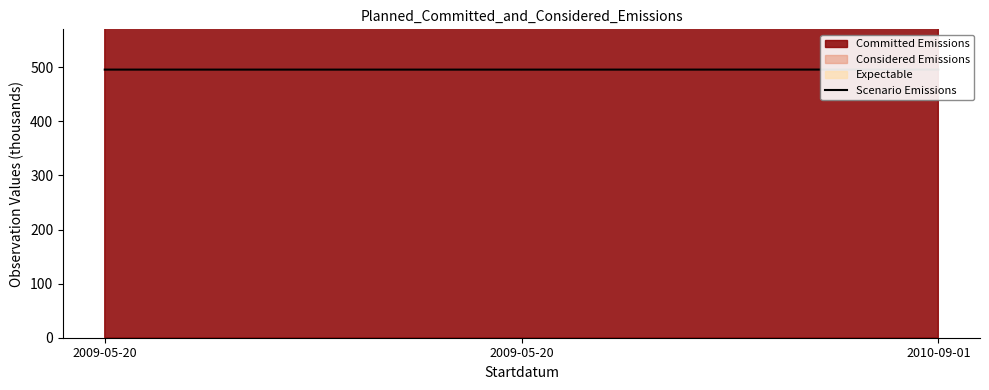

The value at 2009-05-20 is 495.7. True or false?

True